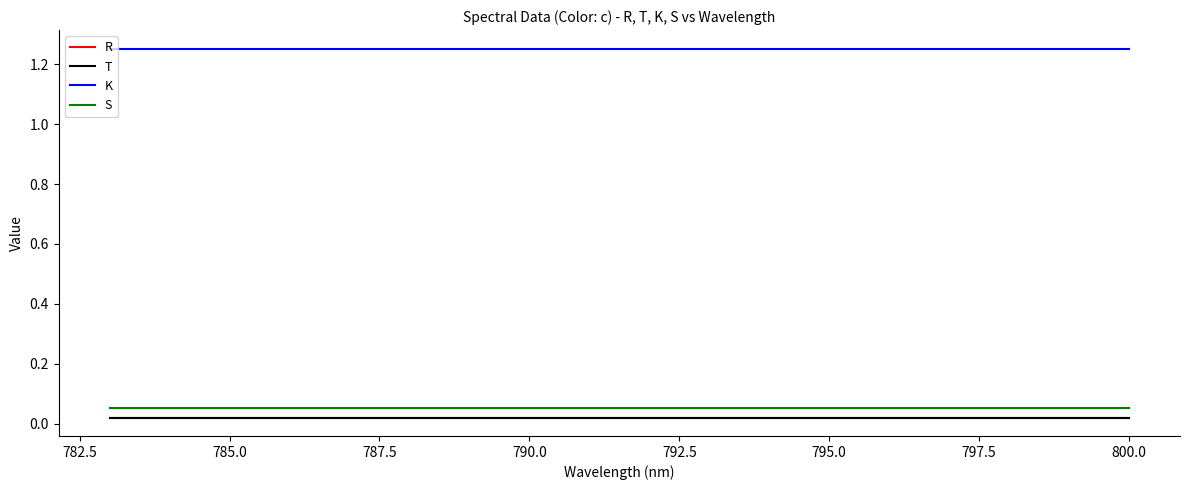

What is the label of the 12th point from the right?

795.0